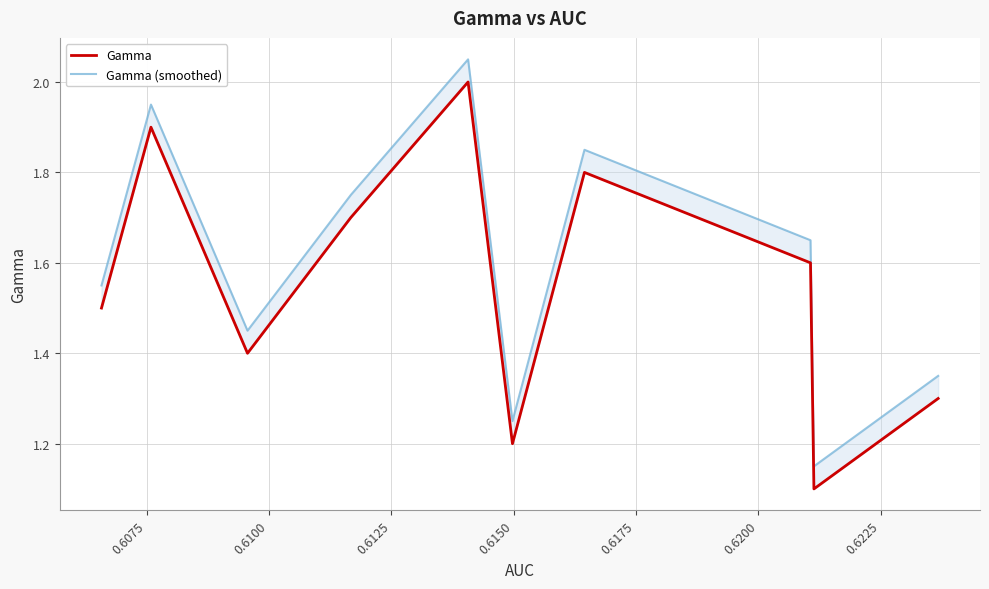

What is the difference between the maximum and minimum values in the Gamma (smoothed) series?

0.9